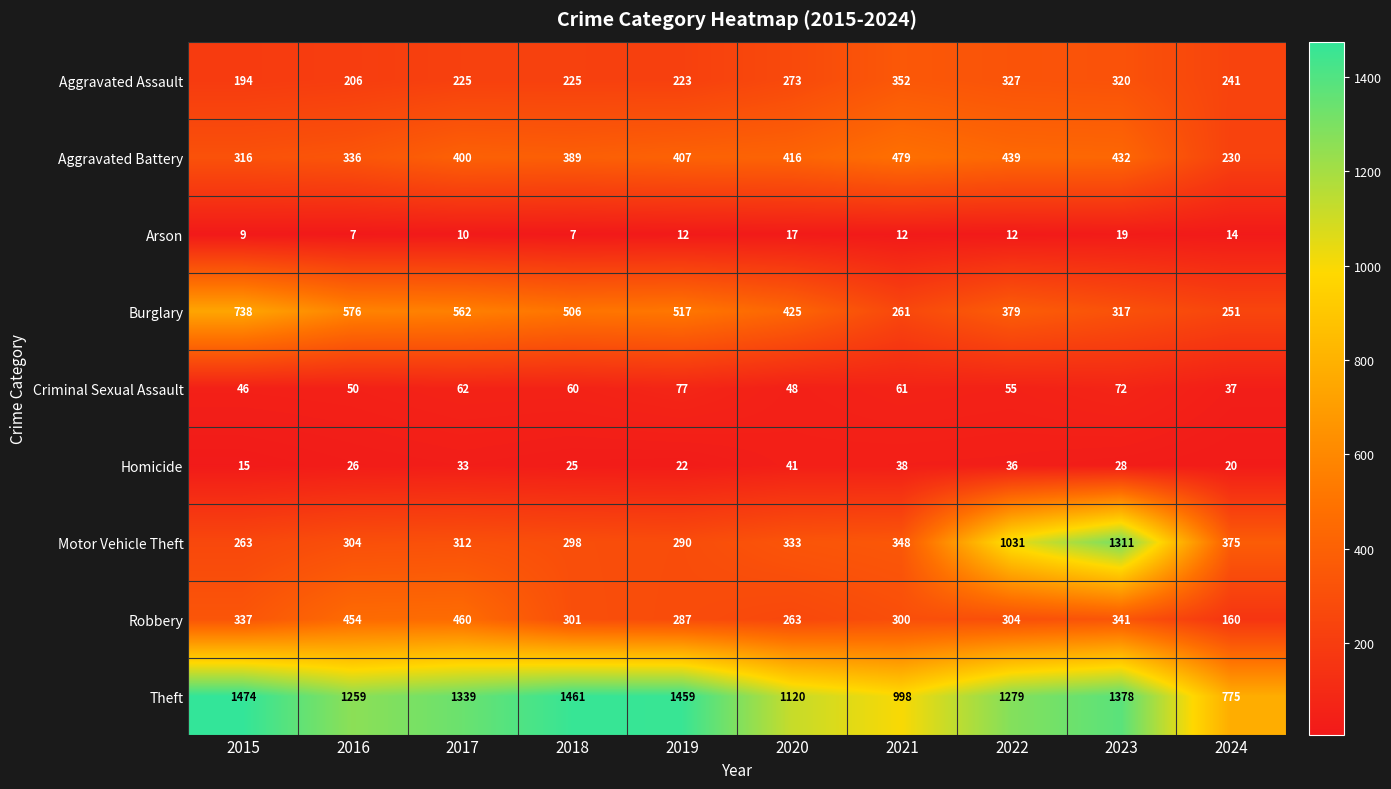

At which label is Aggravated Assault closest to 273?

2020